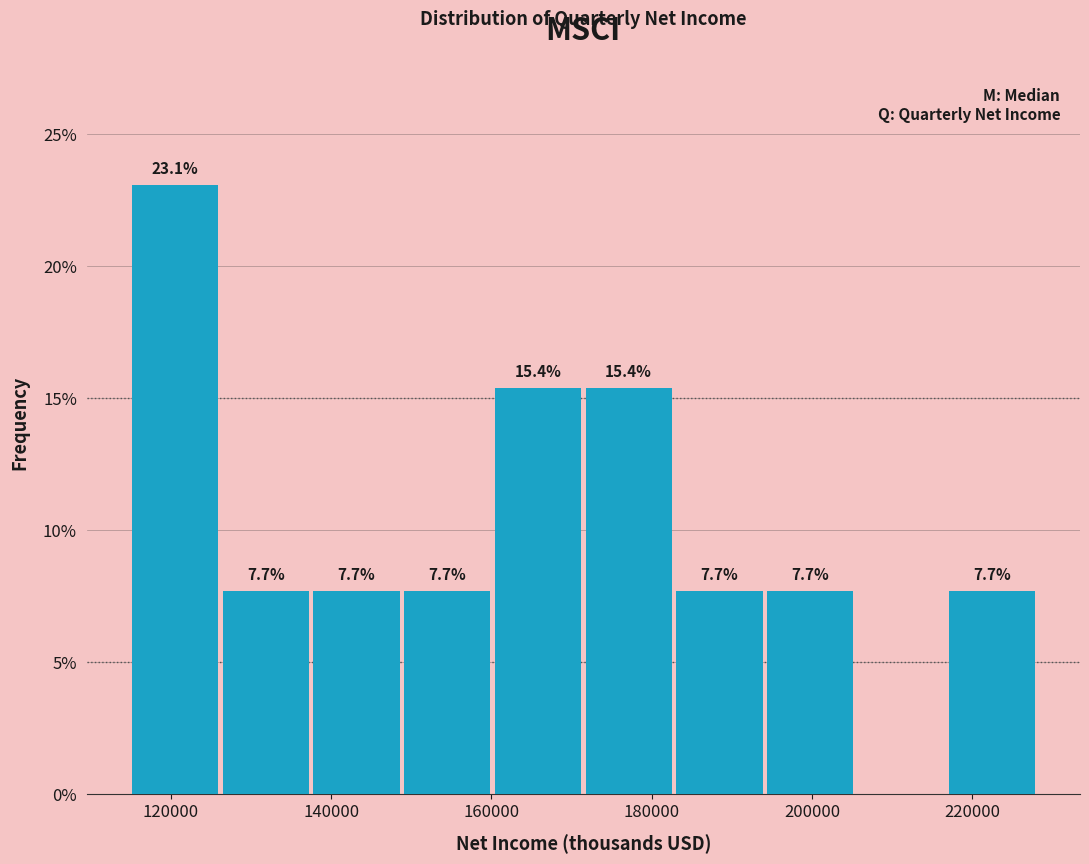

Which range on the x-axis has the tallest bar?

116000 to 126000